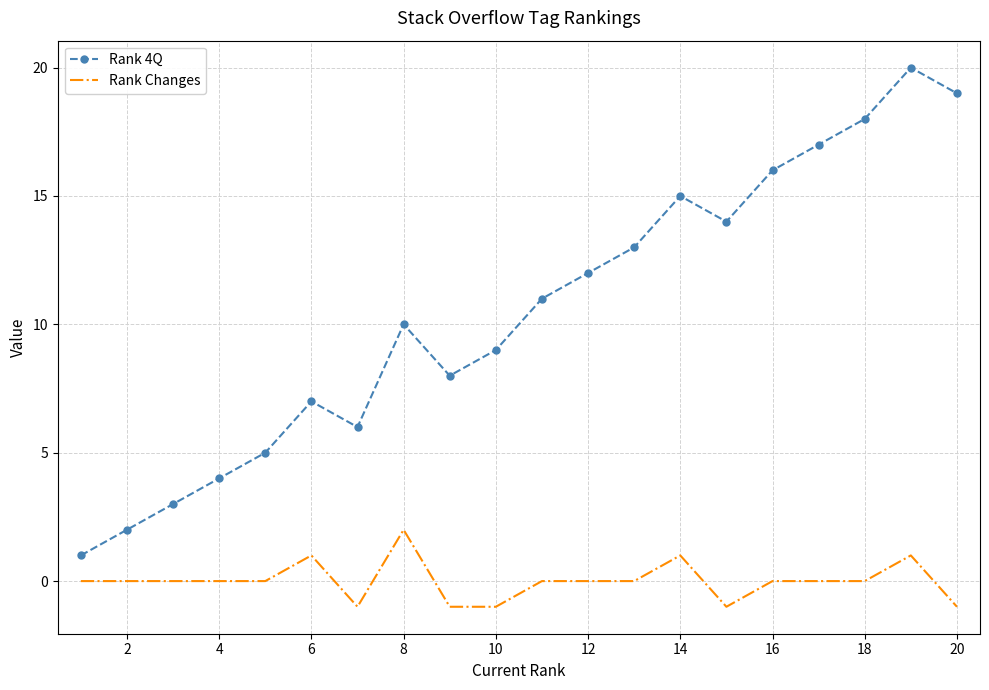

What is the greatest value displayed?

20